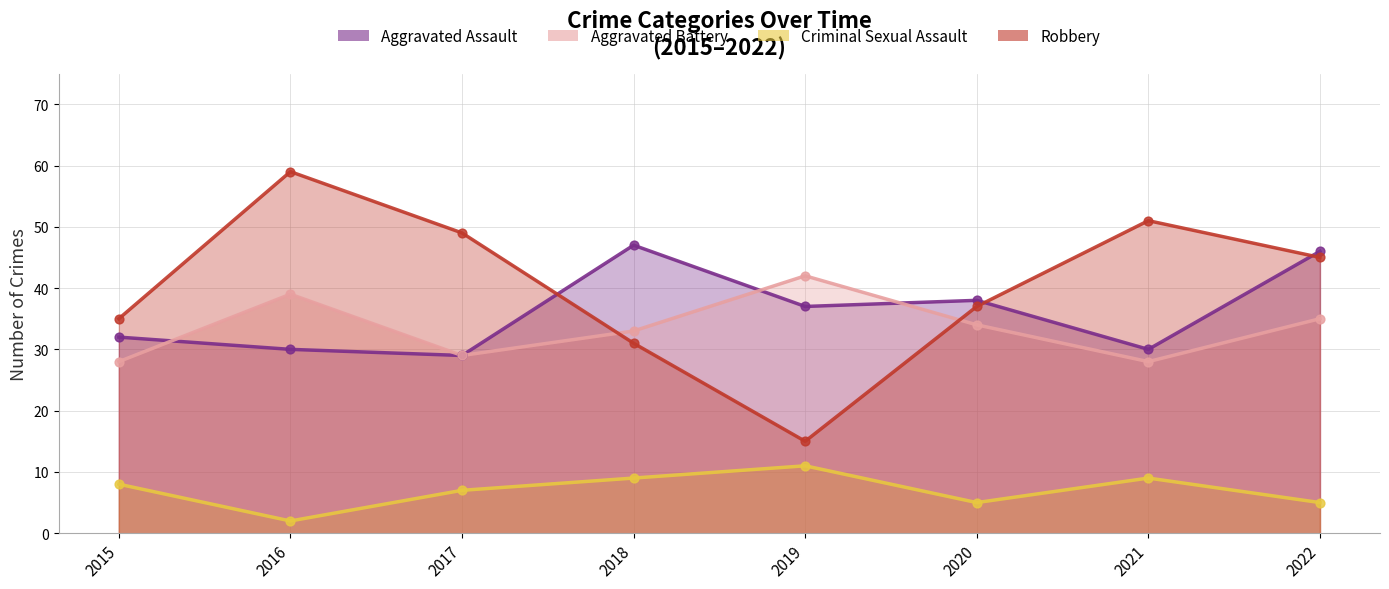

What are all the series names shown in the legend?

Aggravated Assault, Aggravated Battery, Criminal Sexual Assault, Robbery